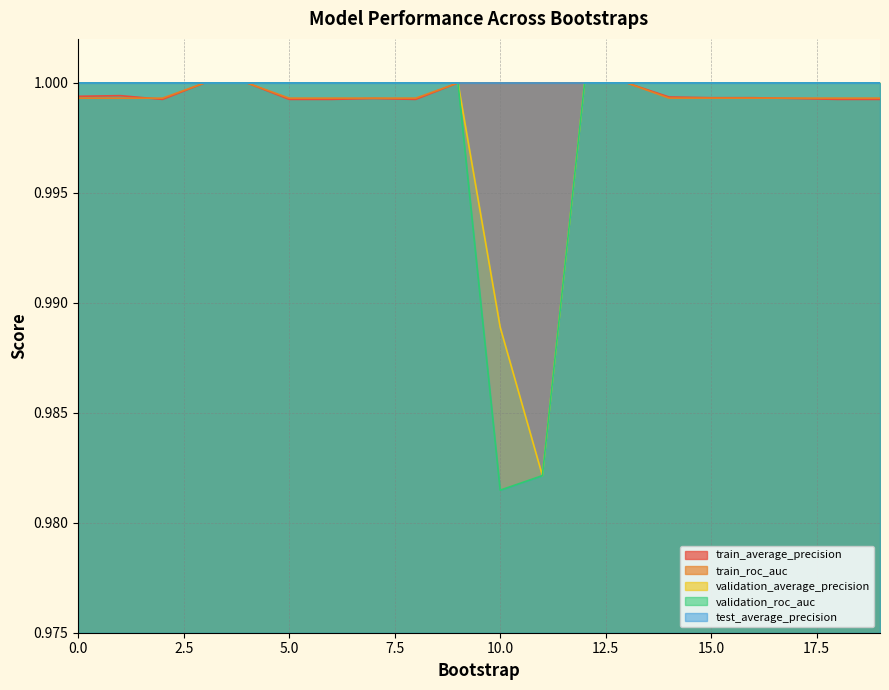

At which category does the chart reach its peak across all series?

3